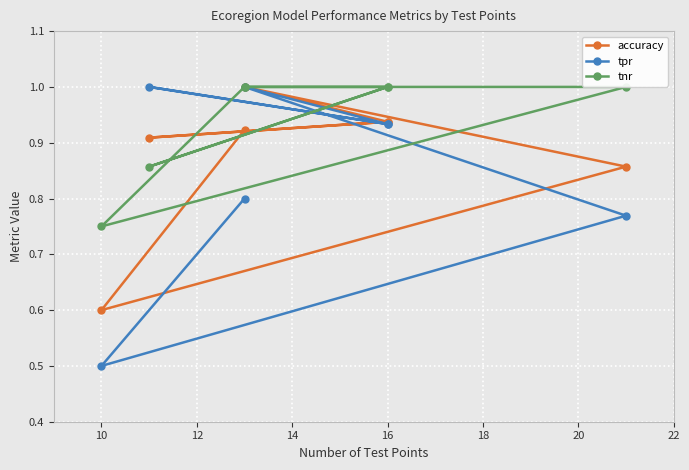

What are all the series names shown in the legend?

accuracy, tpr, tnr